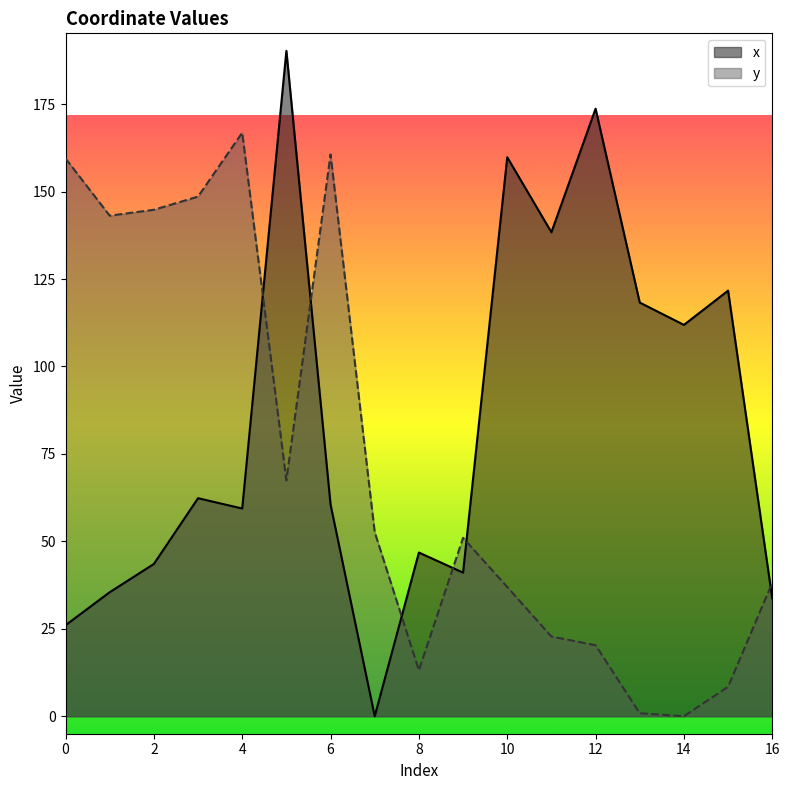

True or false: y has a value of 29.6 at 5.

False